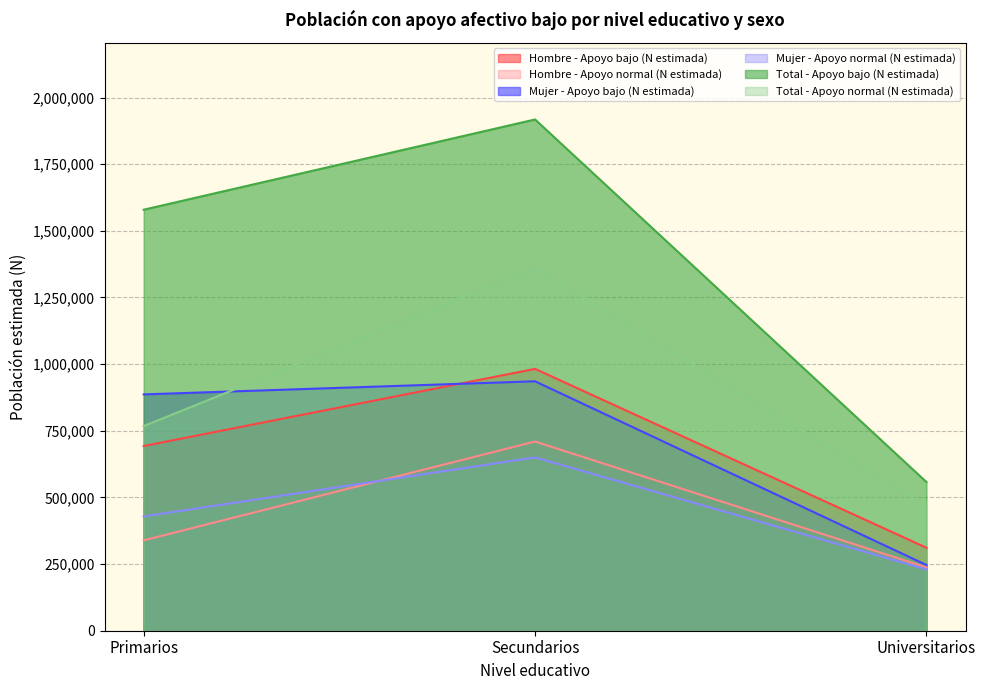

What is the sum of the Mujer - Apoyo normal (N estimada) values at Secundarios and Universitarios?

880180